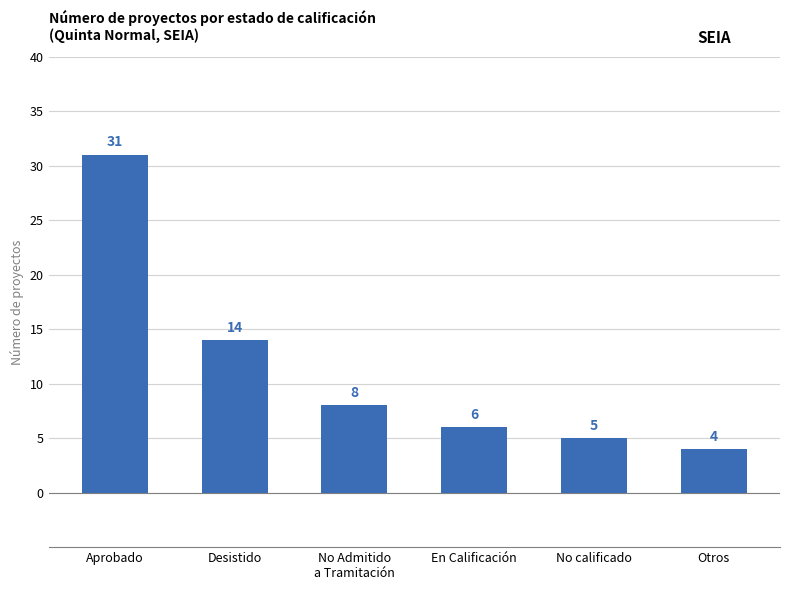

Reading right to left, transcribe all the data shown in this chart.

Otros=4	No calificado=5	En Calificación=6	No Admitido
a Tramitación=8	Desistido=14	Aprobado=31